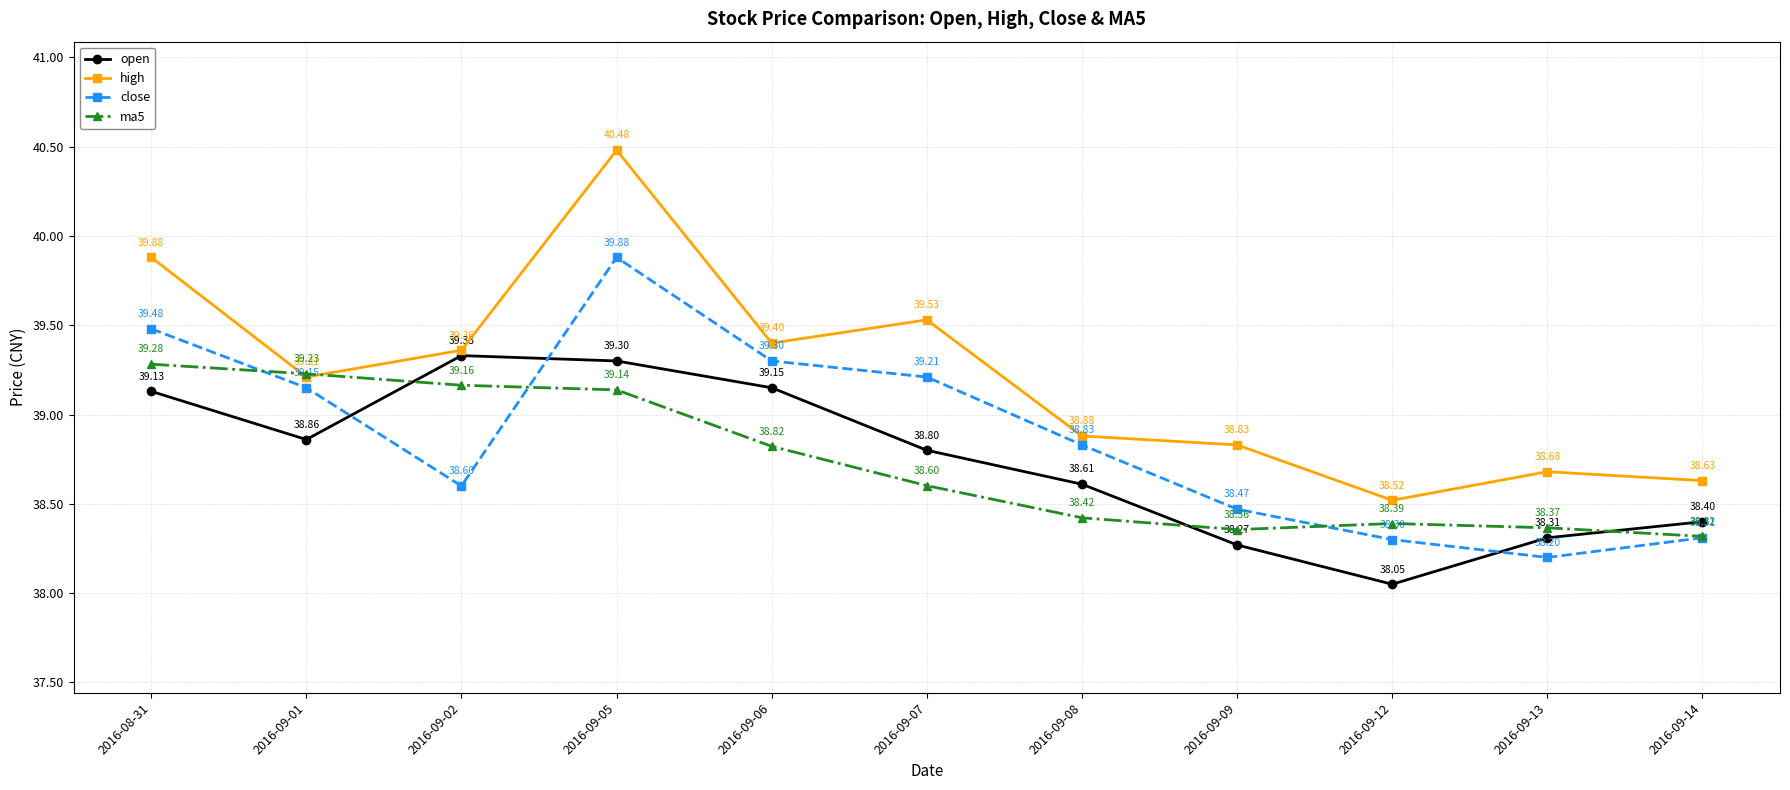

Between 2016-09-02 and 2016-09-06, which series saw the biggest shift?

close